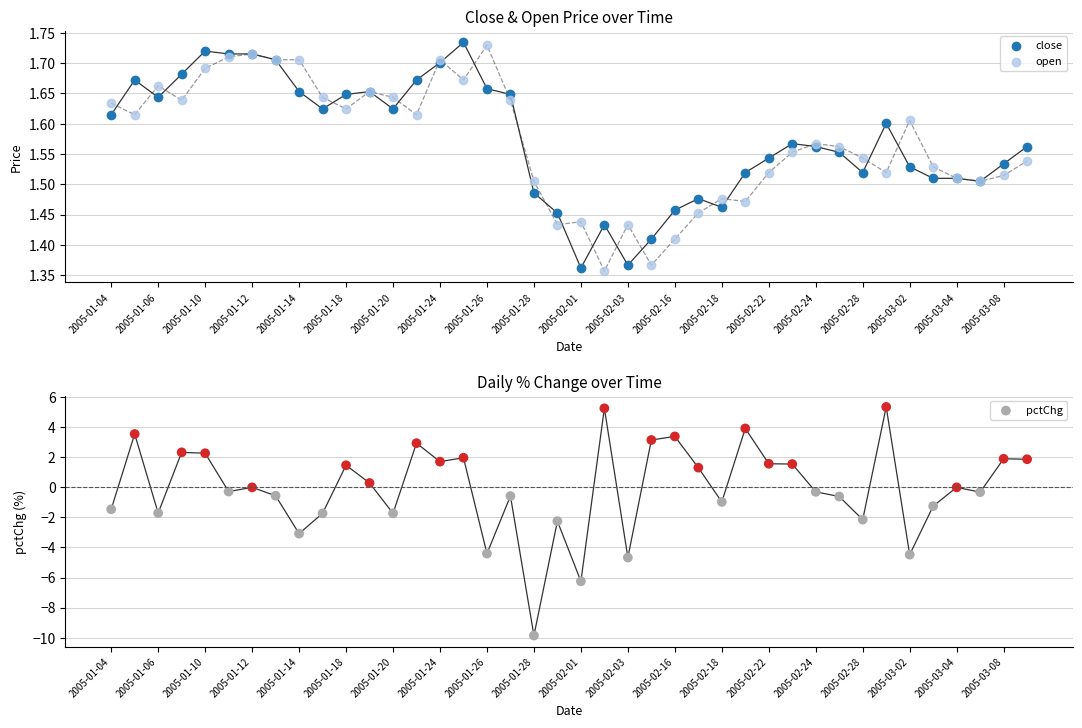

Which series has the largest Y range (max minus min)?

pctChg